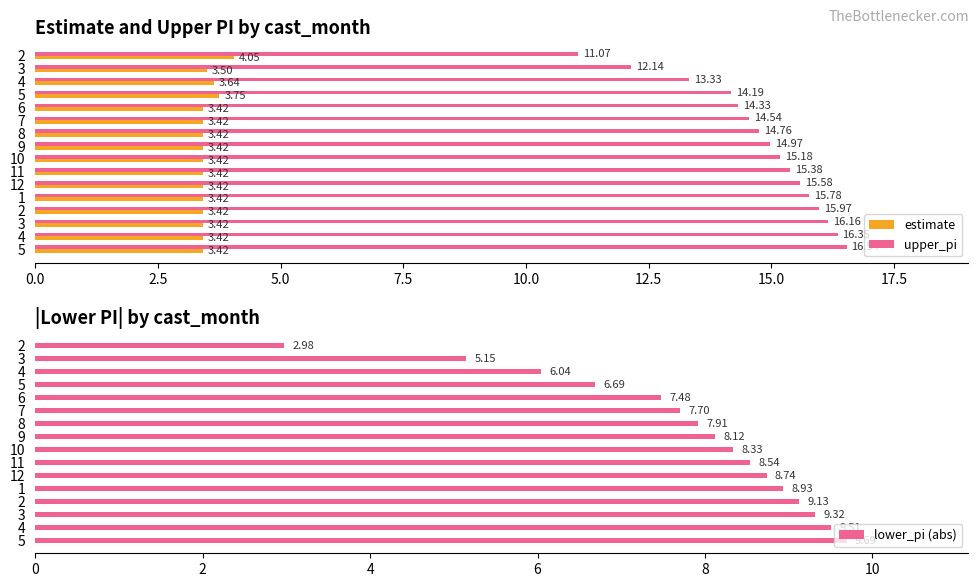

Rank the series by their average value, from lowest to highest.

estimate, lower_pi (abs), upper_pi